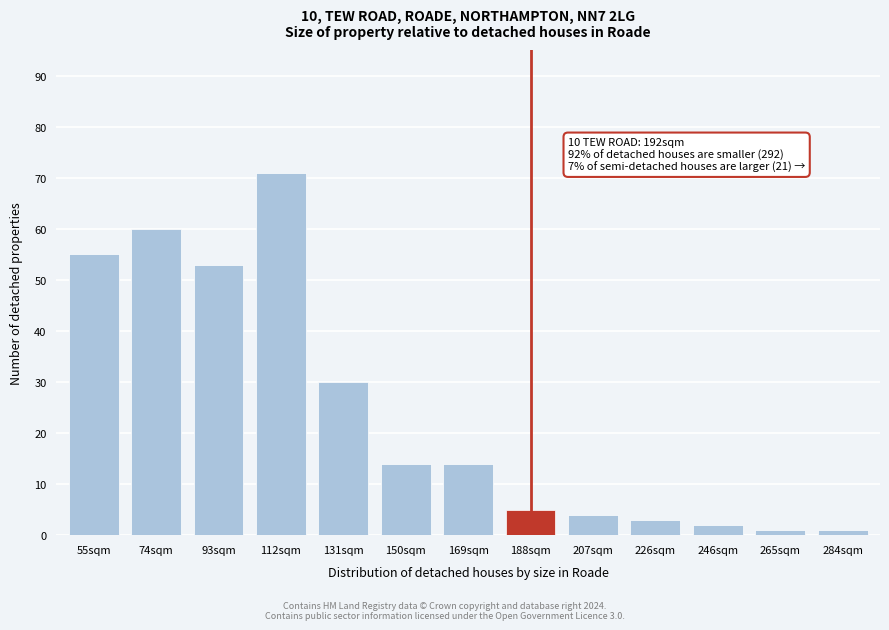

Reading left to right, what are all the values shown in this chart?

55	60	53	71	30	14	14	5	4	3	2	1	1